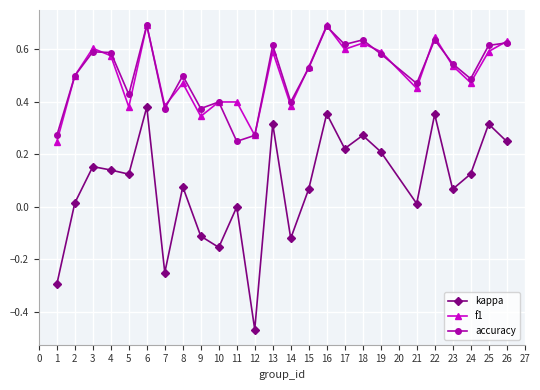

At 1, list the series in order from smallest to largest.

kappa, f1, accuracy